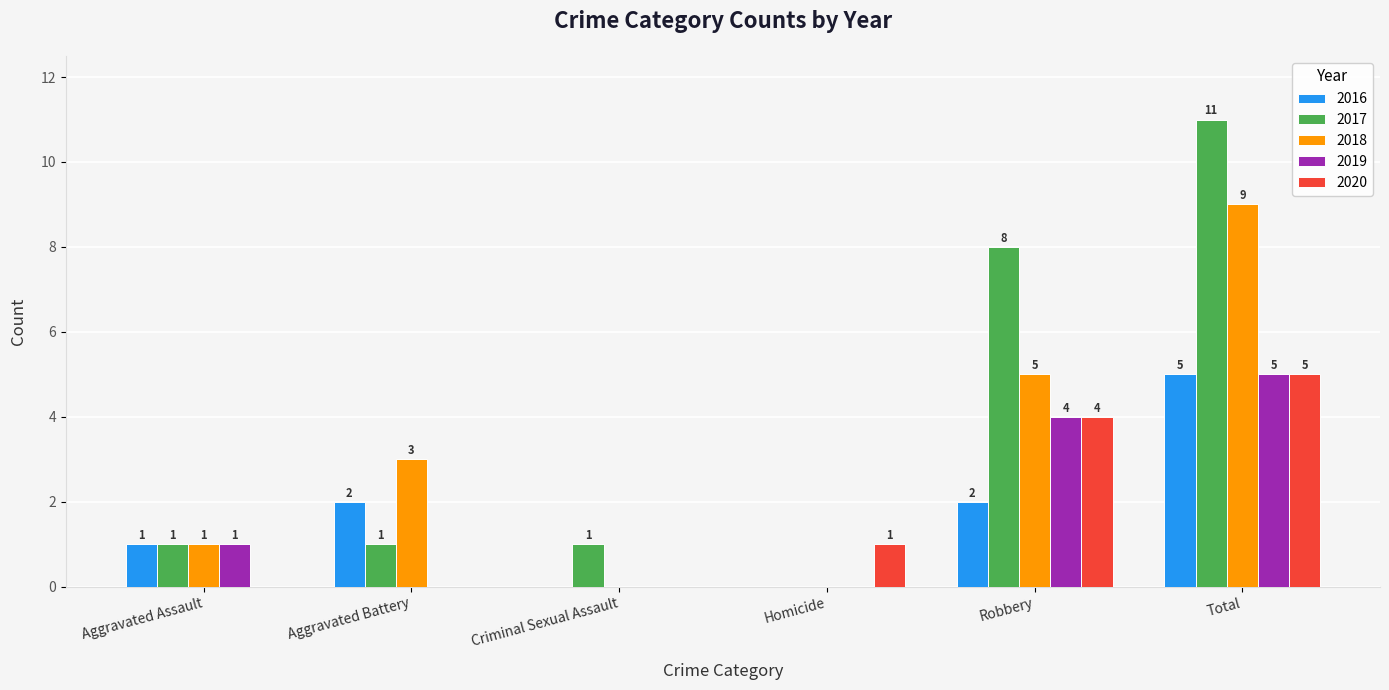

What is the average value of the 2018 series?

3